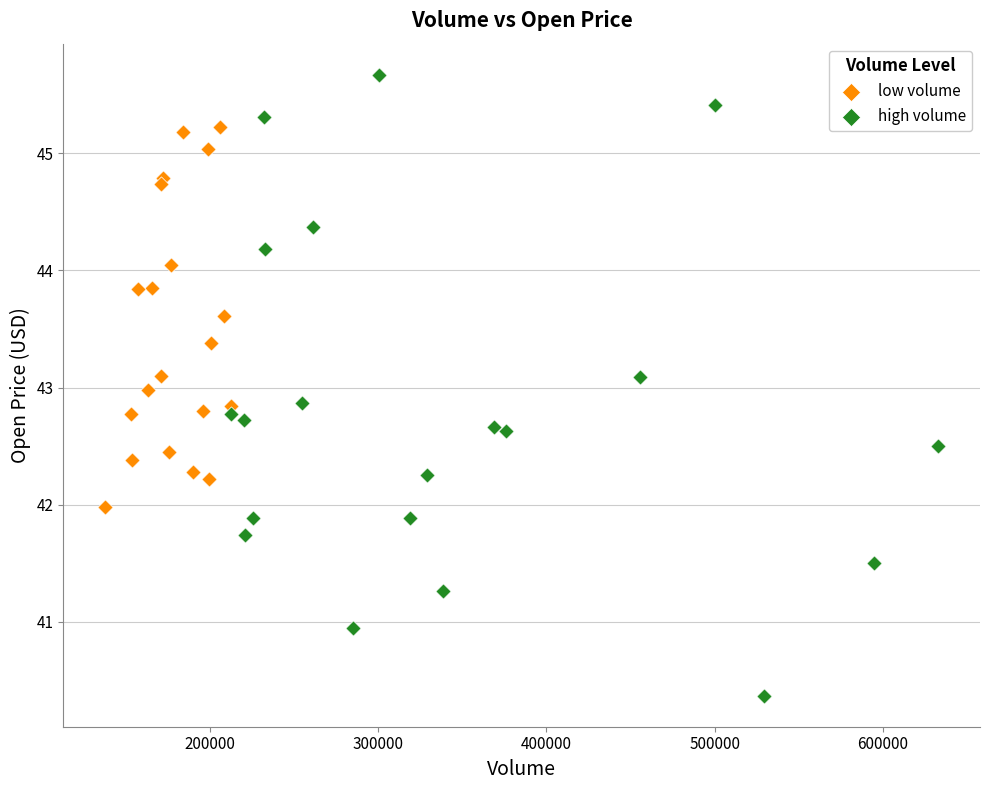

Which series contains the highest Y value?

high volume